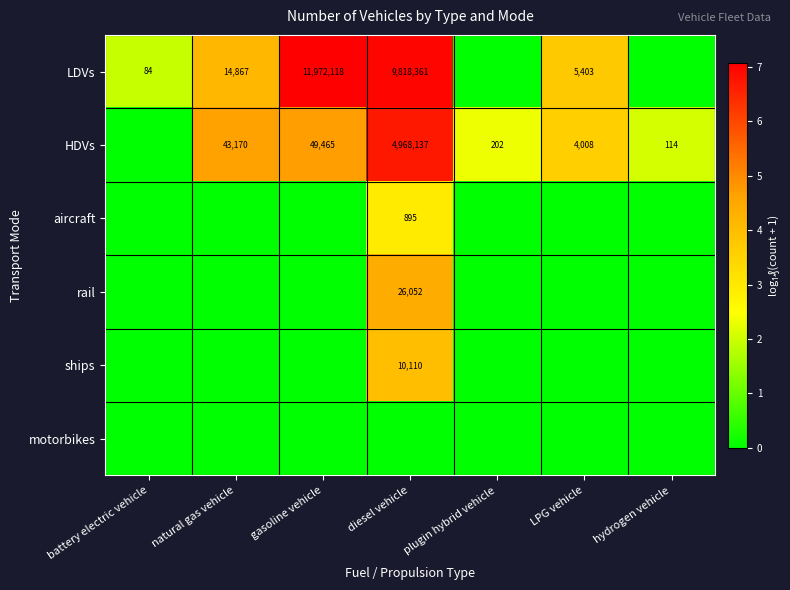

What is the difference between the HDVs values at diesel vehicle and plugin hybrid vehicle?

4967935